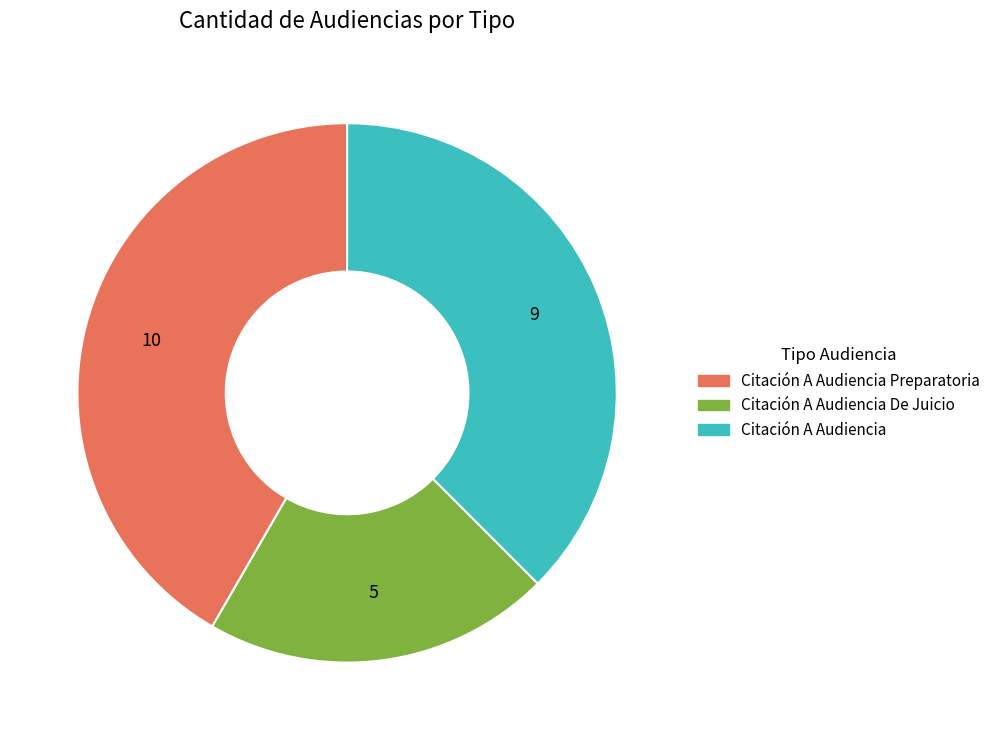

Is there a majority slice in this chart?

No